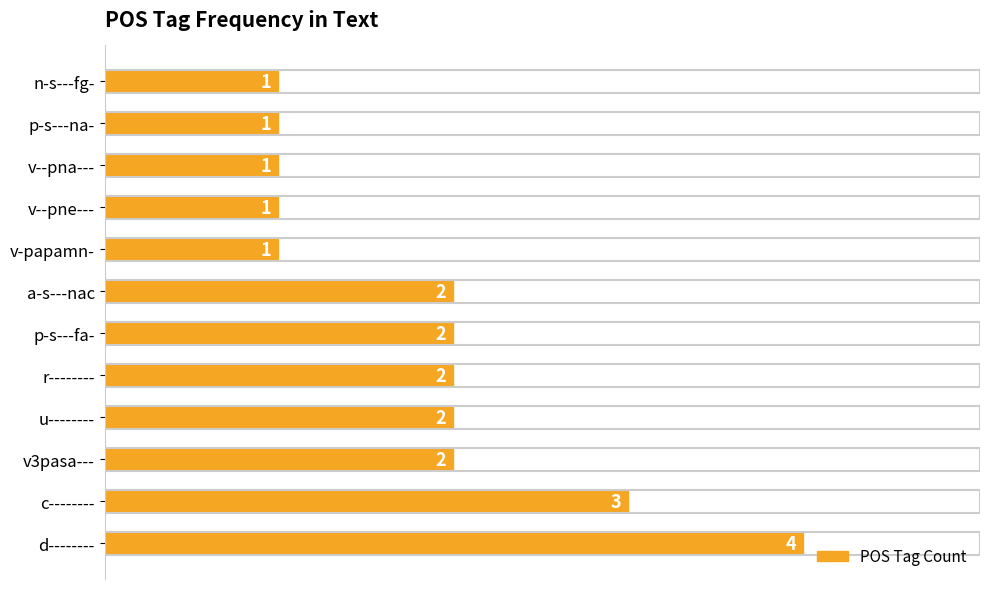

How many data points are less than 2?

5